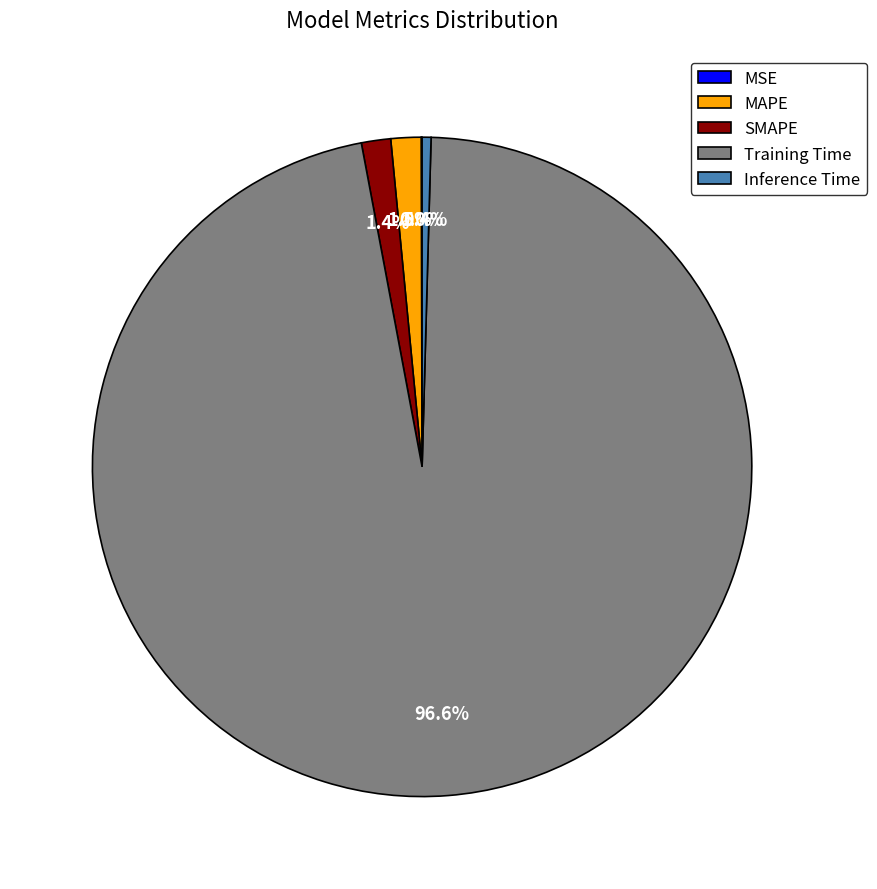

Does any single category account for the majority?

Yes